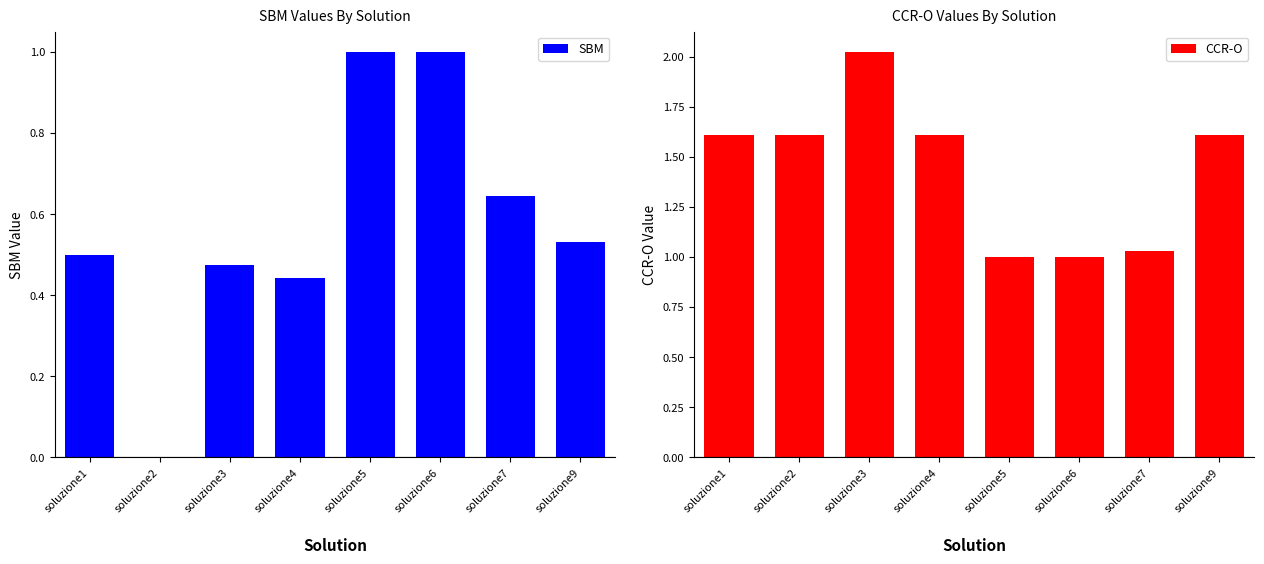

Between soluzione2 and soluzione4, which is larger?

soluzione4